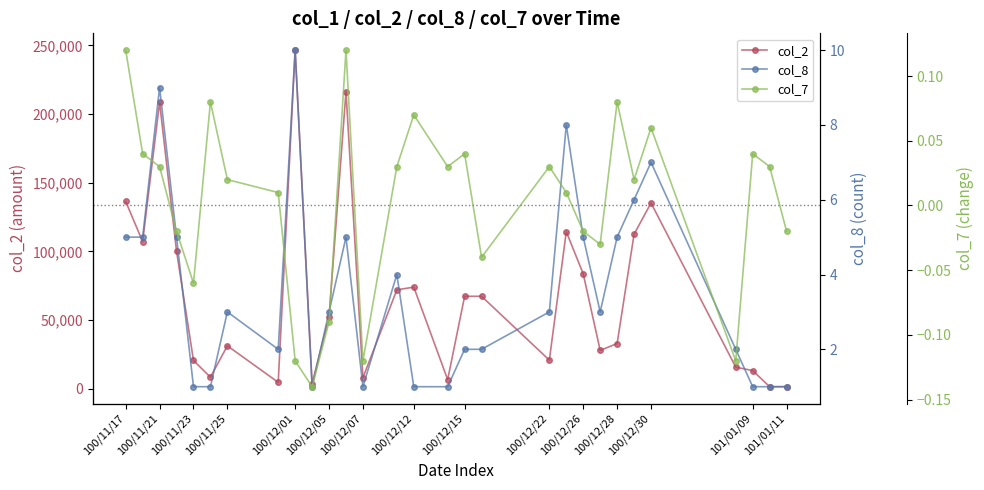

Where is col_8 nearest to the value 5?

100/11/17